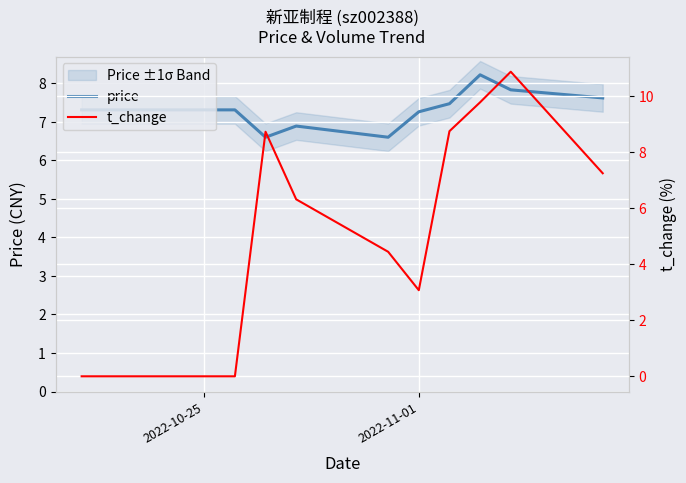

What is the lowest value of the price series?

6.6